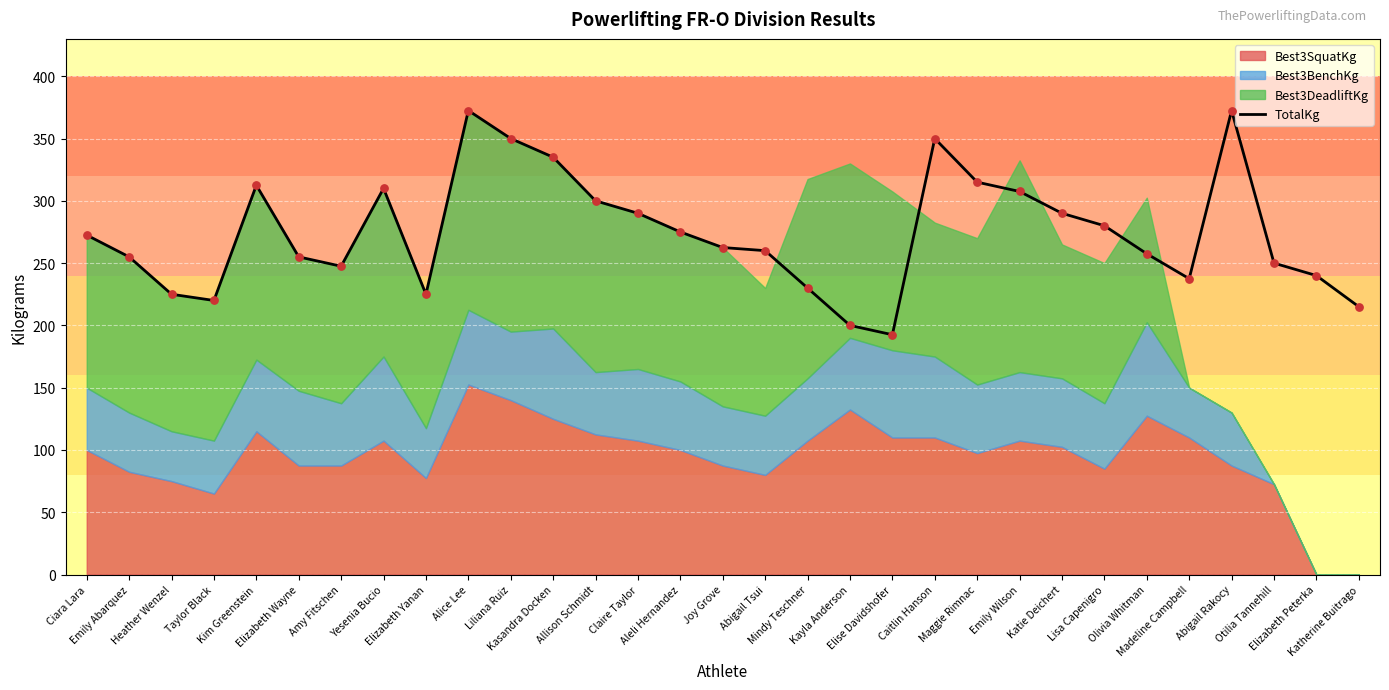

Approximately how many times larger is the value at Claire Taylor compared to Kasandra Docken?

0.9